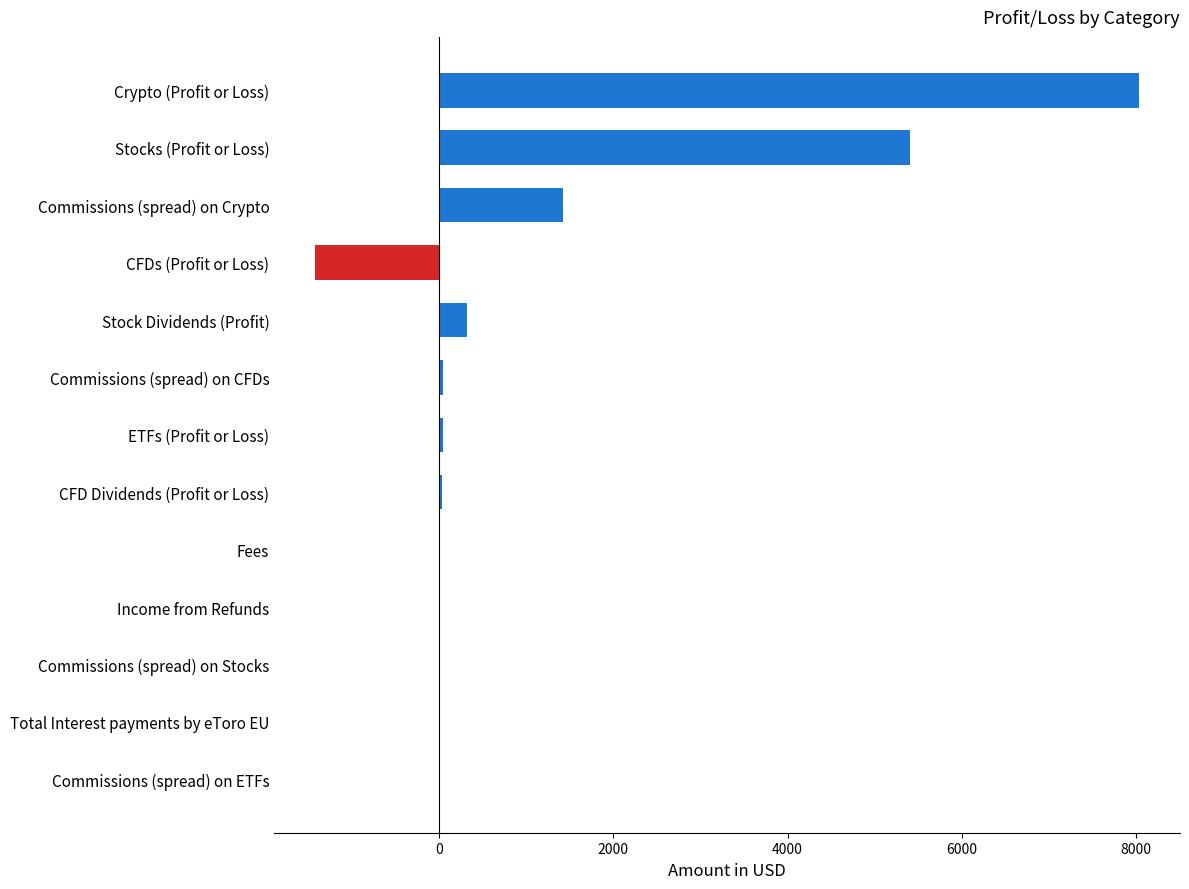

At which label is the value closest to 3305?

Commissions (spread) on Crypto